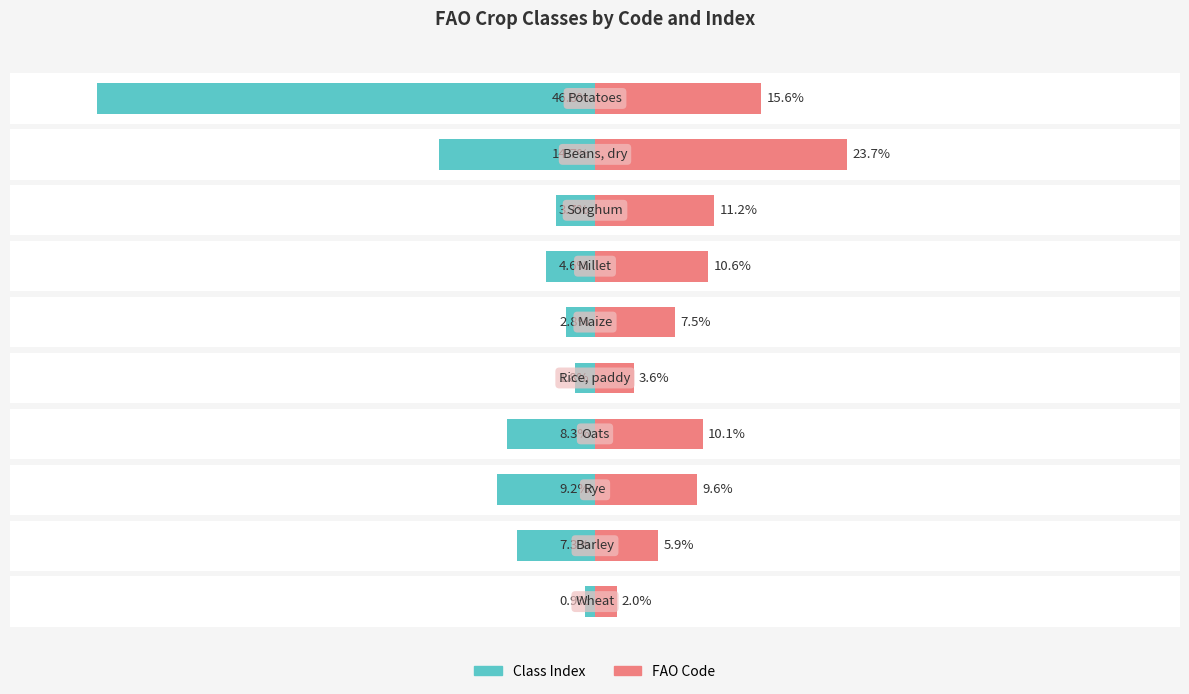

Is it true that Class Index equals -46.8 at 9?

True